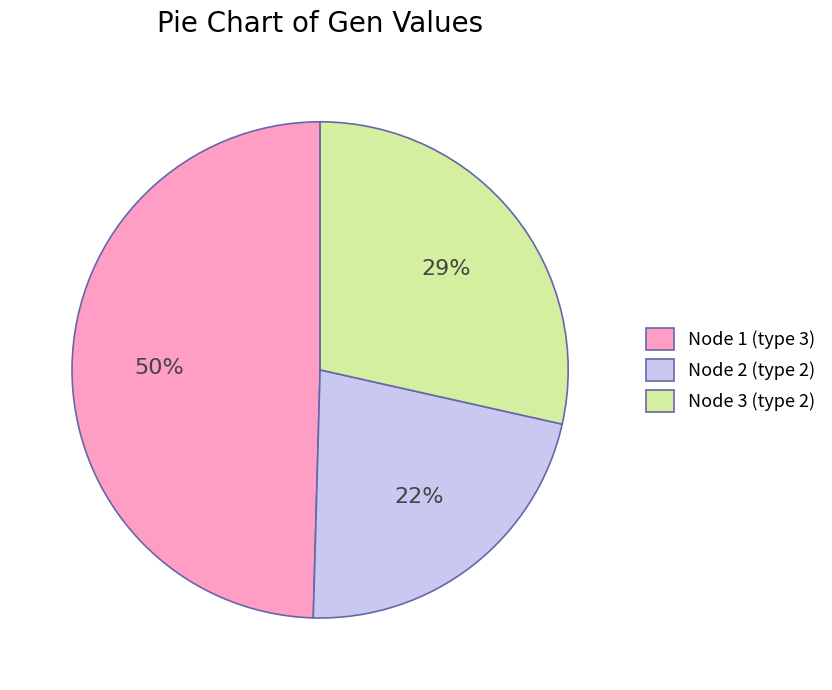

Which category has the biggest portion of the pie?

Node 1 (type 3)